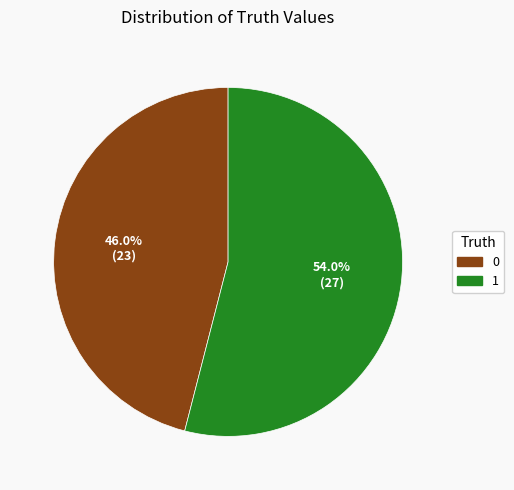

Is it true that 1 is 54% of the pie?

True